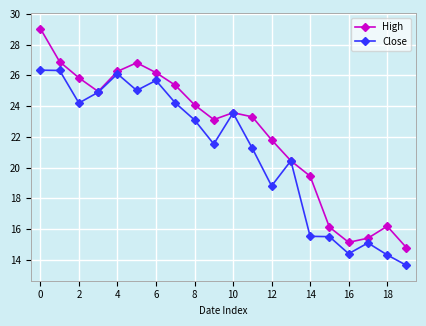

What is the sum of all Close values?

419.9